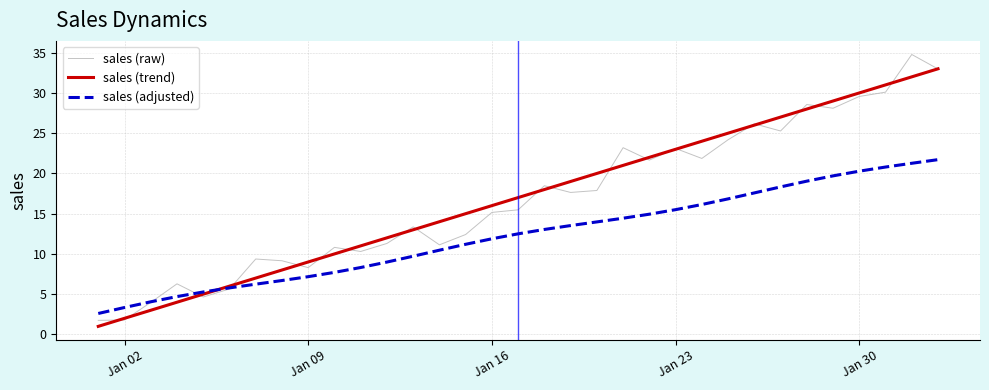

What is the maximum value for sales (trend)?

33.0